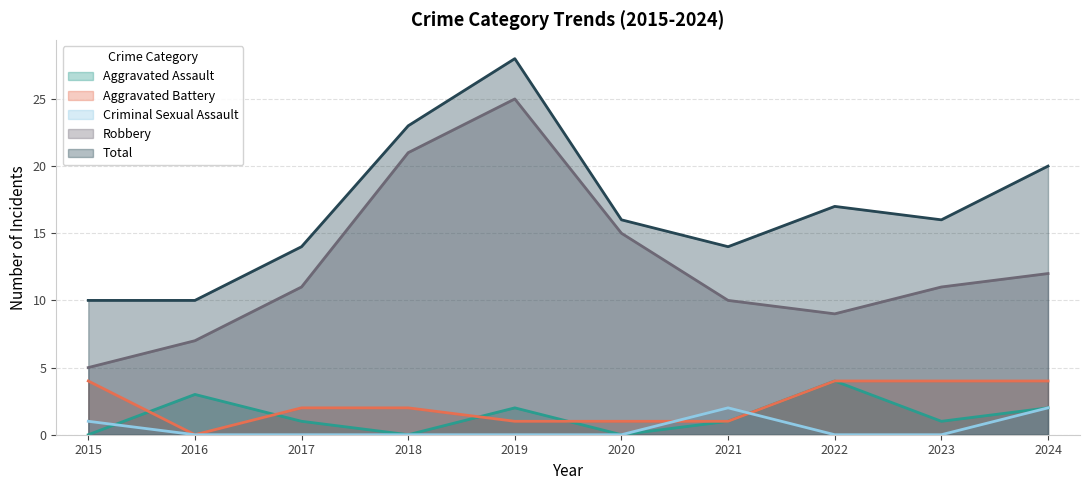

What is the average value of the Total series?

17